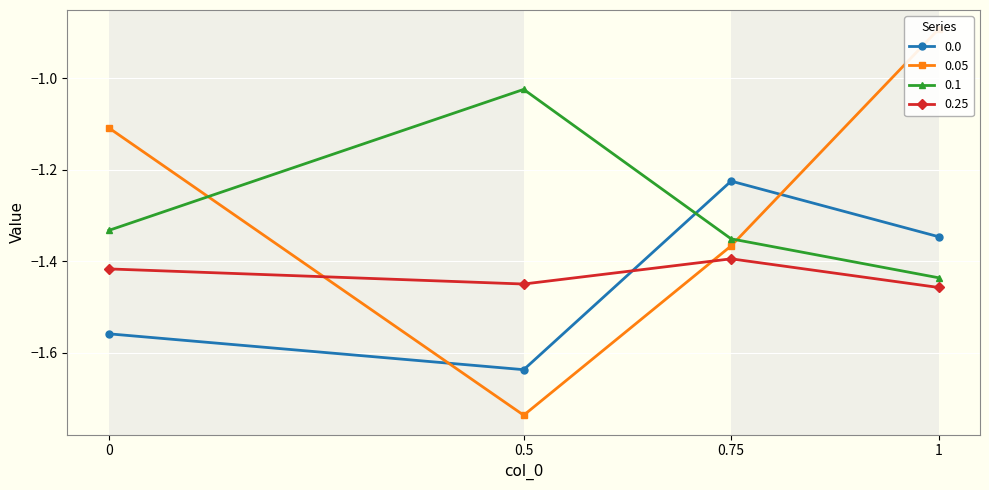

The value of 0.1 at 1 is -0.4. True or false?

False